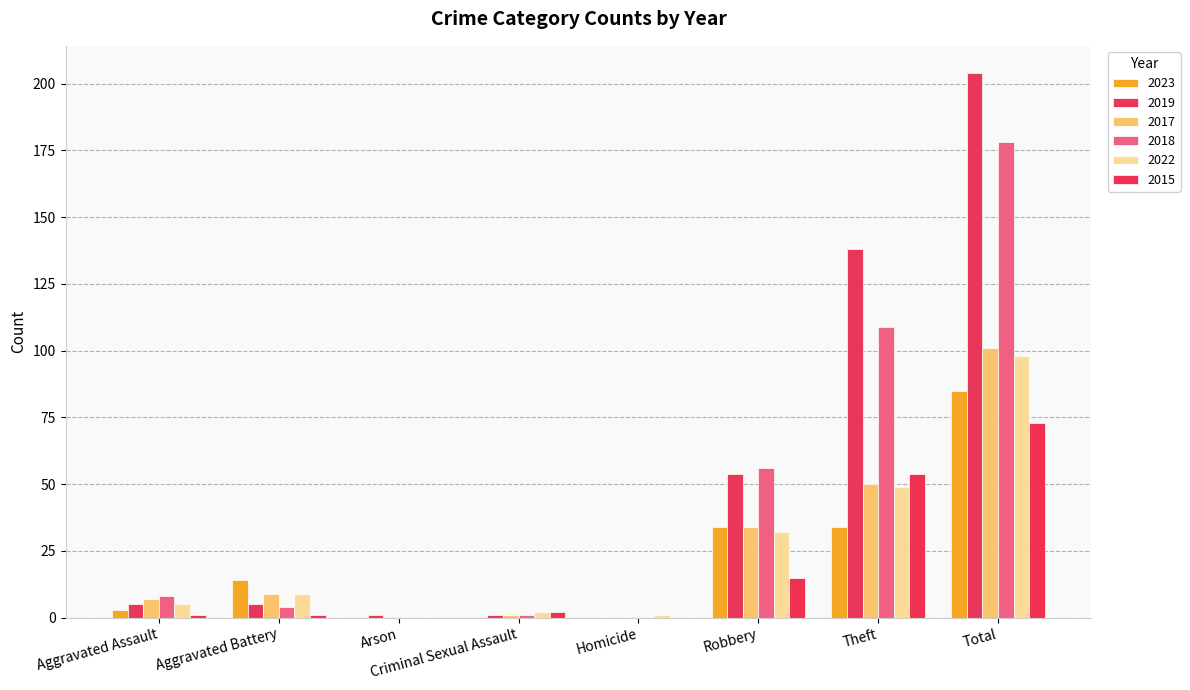

Reading left to right, transcribe all the data shown in this chart.

2023: Aggravated Assault=3	Aggravated Battery=14	Arson=0	Criminal Sexual Assault=0	Homicide=0	Robbery=34	Theft=34	Total=85
2019: Aggravated Assault=5	Aggravated Battery=5	Arson=1	Criminal Sexual Assault=1	Homicide=0	Robbery=54	Theft=138	Total=204
2017: Aggravated Assault=7	Aggravated Battery=9	Arson=0	Criminal Sexual Assault=1	Homicide=0	Robbery=34	Theft=50	Total=101
2018: Aggravated Assault=8	Aggravated Battery=4	Arson=0	Criminal Sexual Assault=1	Homicide=0	Robbery=56	Theft=109	Total=178
2022: Aggravated Assault=5	Aggravated Battery=9	Arson=0	Criminal Sexual Assault=2	Homicide=1	Robbery=32	Theft=49	Total=98
2015: Aggravated Assault=1	Aggravated Battery=1	Arson=0	Criminal Sexual Assault=2	Homicide=0	Robbery=15	Theft=54	Total=73